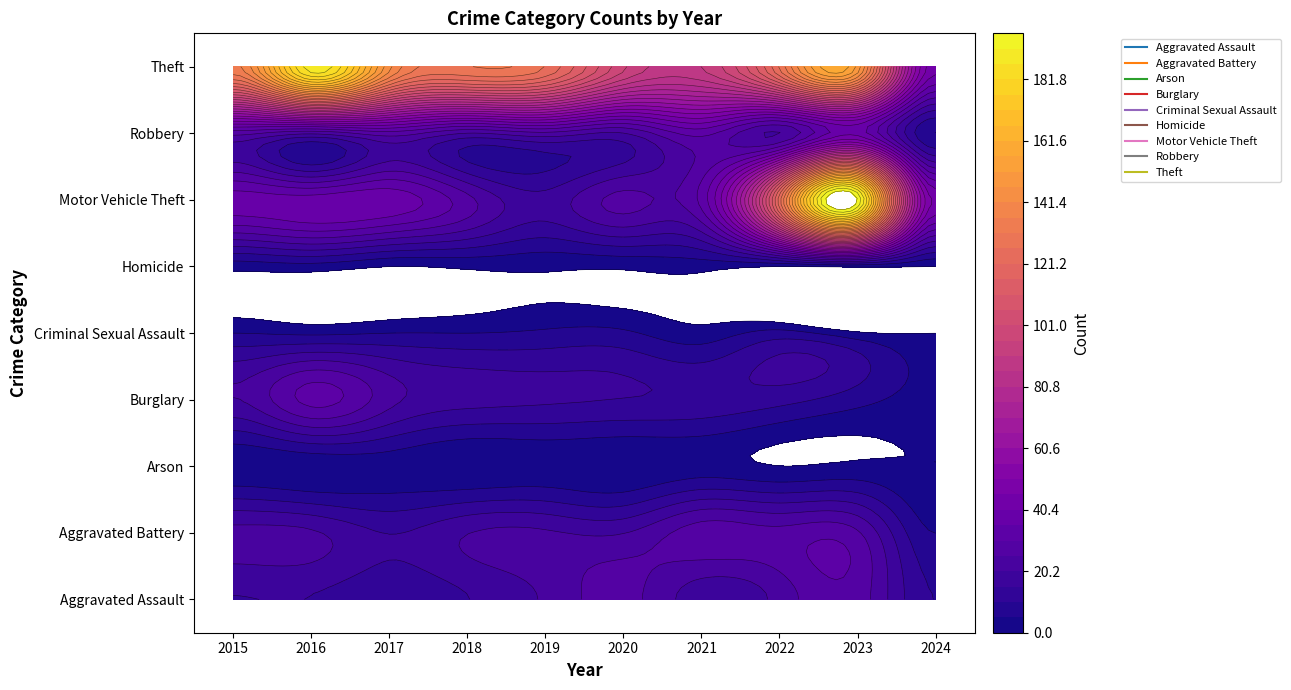

What is the total value across all series at 2023?

449